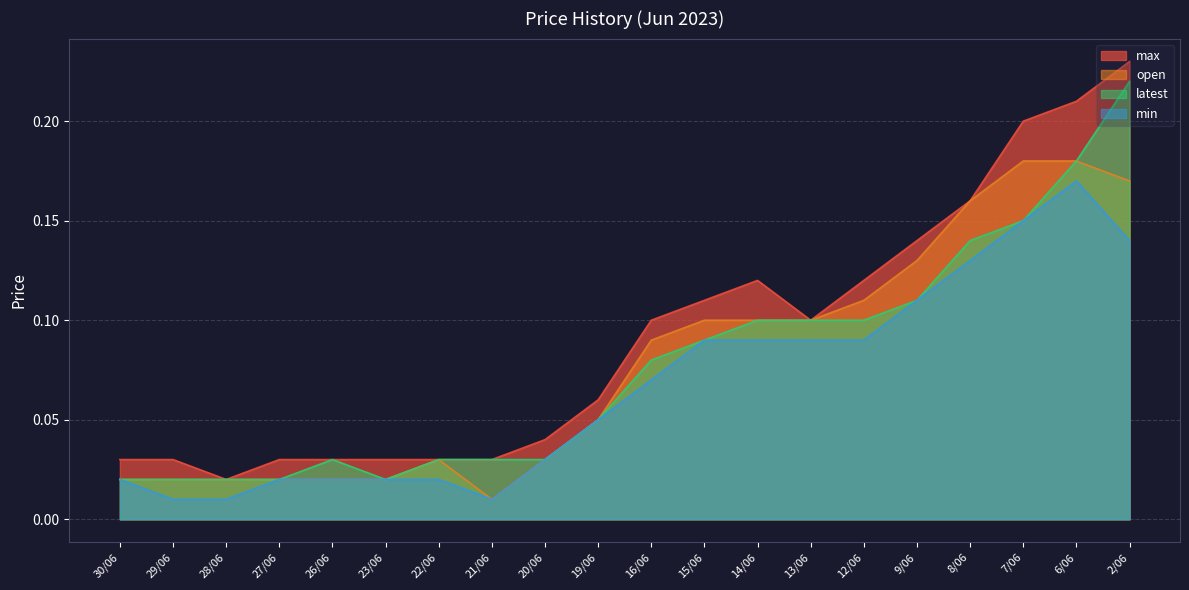

What is the sum of all max values?

1.8